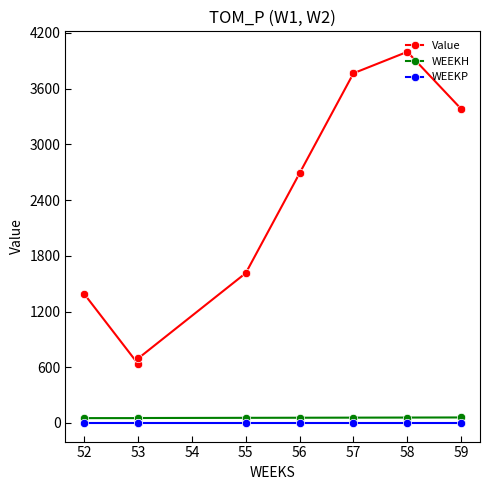

True or false: WEEKP and Value intersect in this chart.

False